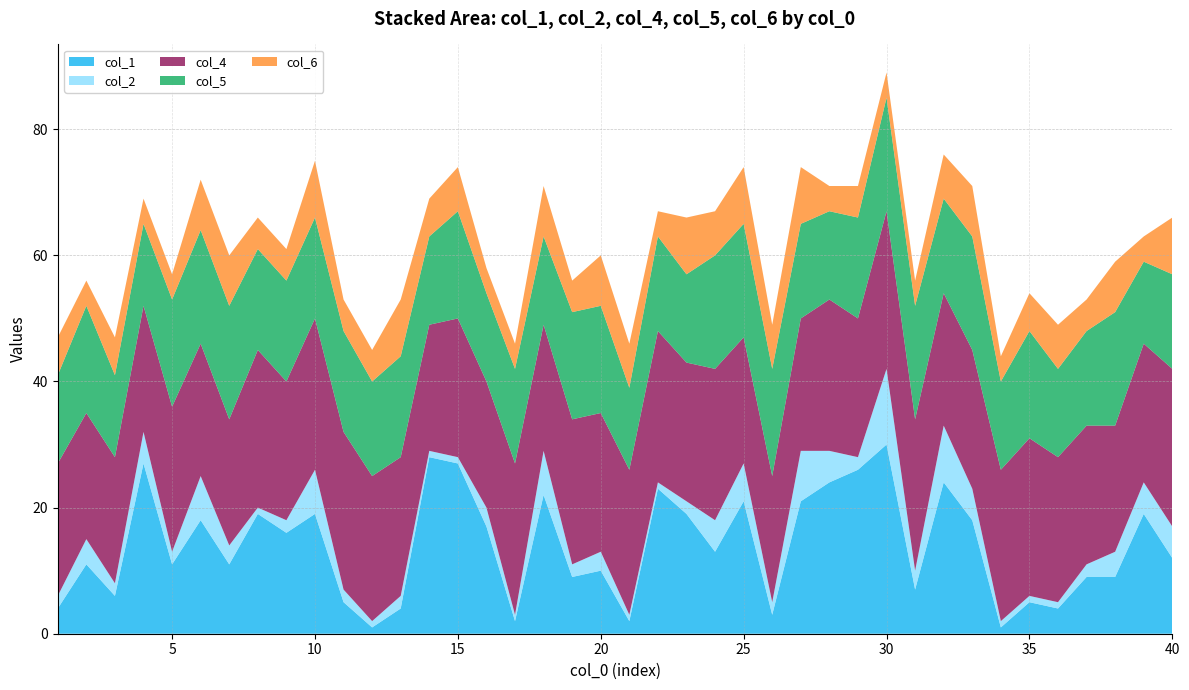

Reading left to right, extract all data points from this chart.

col_1: 4	11	6	27	11	18	11	19	16	19	5	1	4	28	27	17	2	22	9	10	2	23	19	13	21	3	21	24	26	30	7	24	18	1	5	4	9	9	19	12
col_2: 2	4	2	5	2	7	3	1	2	7	2	1	2	1	1	3	1	7	2	3	1	1	2	5	6	2	8	5	2	12	3	9	5	1	1	1	2	4	5	5
col_4: 21	20	20	20	23	21	20	25	22	24	25	23	22	20	22	20	24	20	23	22	23	24	22	24	20	20	21	24	22	25	24	21	22	24	25	23	22	20	22	25
col_5: 14	17	13	13	17	18	18	16	16	16	16	15	16	14	17	14	15	14	17	17	13	15	14	18	18	17	15	14	16	18	18	15	18	14	17	14	15	18	13	15
col_6: 6	4	6	4	4	8	8	5	5	9	5	5	9	6	7	4	4	8	5	8	7	4	9	7	9	7	9	4	5	4	4	7	8	4	6	7	5	8	4	9